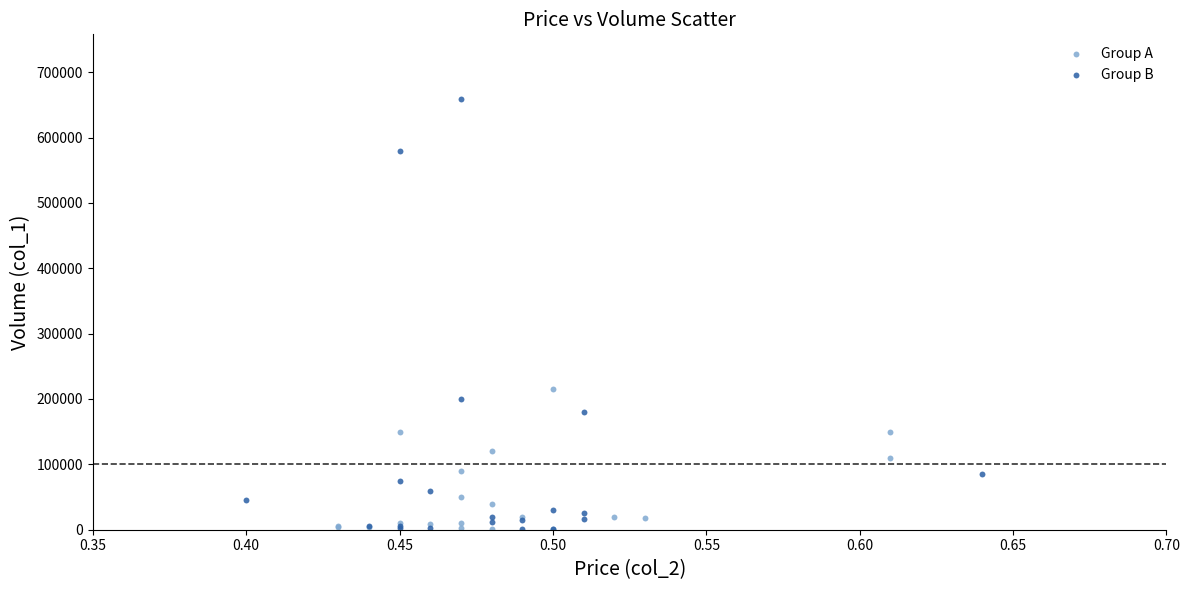

Which series has the widest spread of Y values?

Group B